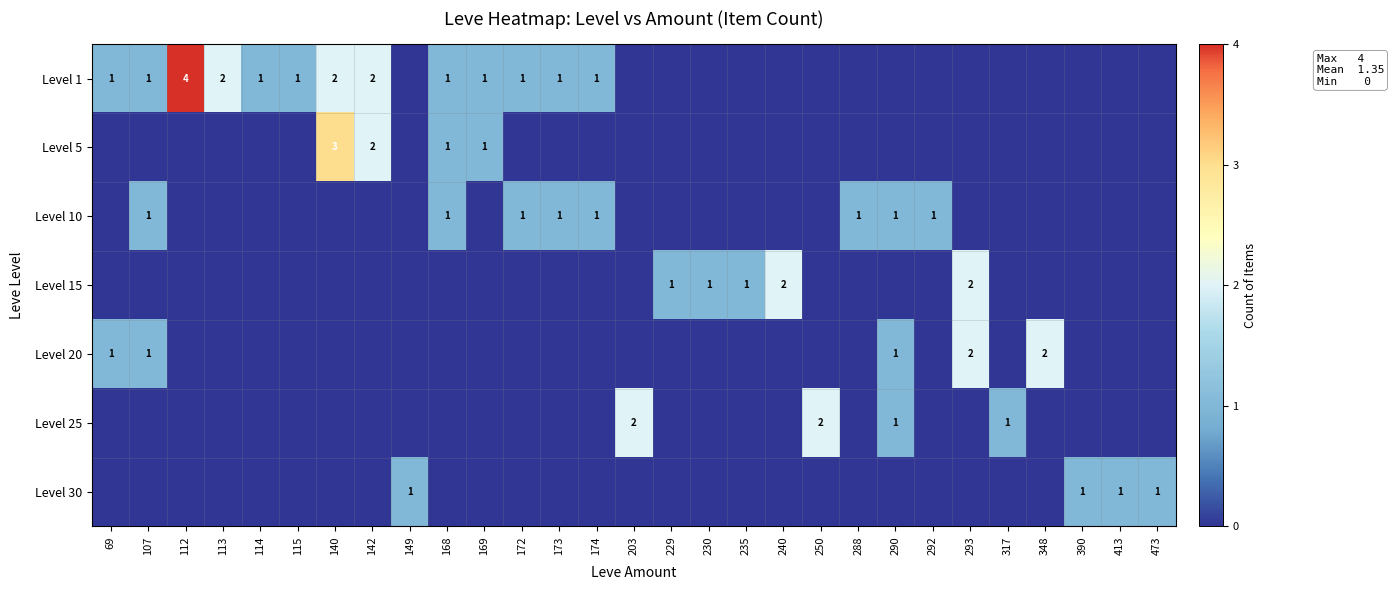

The Level 20 series shows 2 at 348. True or false?

True